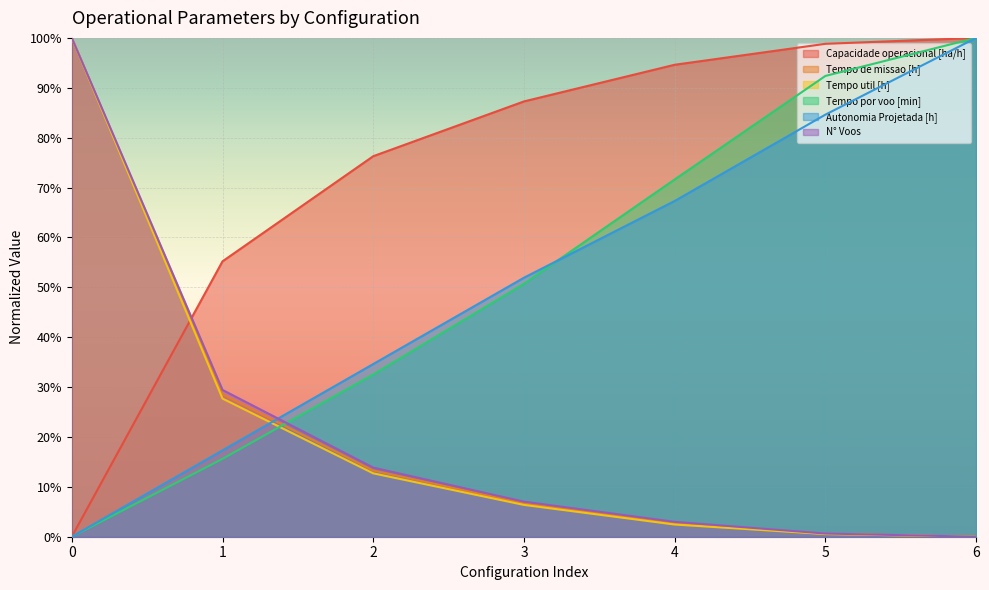

True or false: Tempo de missao [h] and Capacidade operacional [ha/h] intersect in this chart.

True